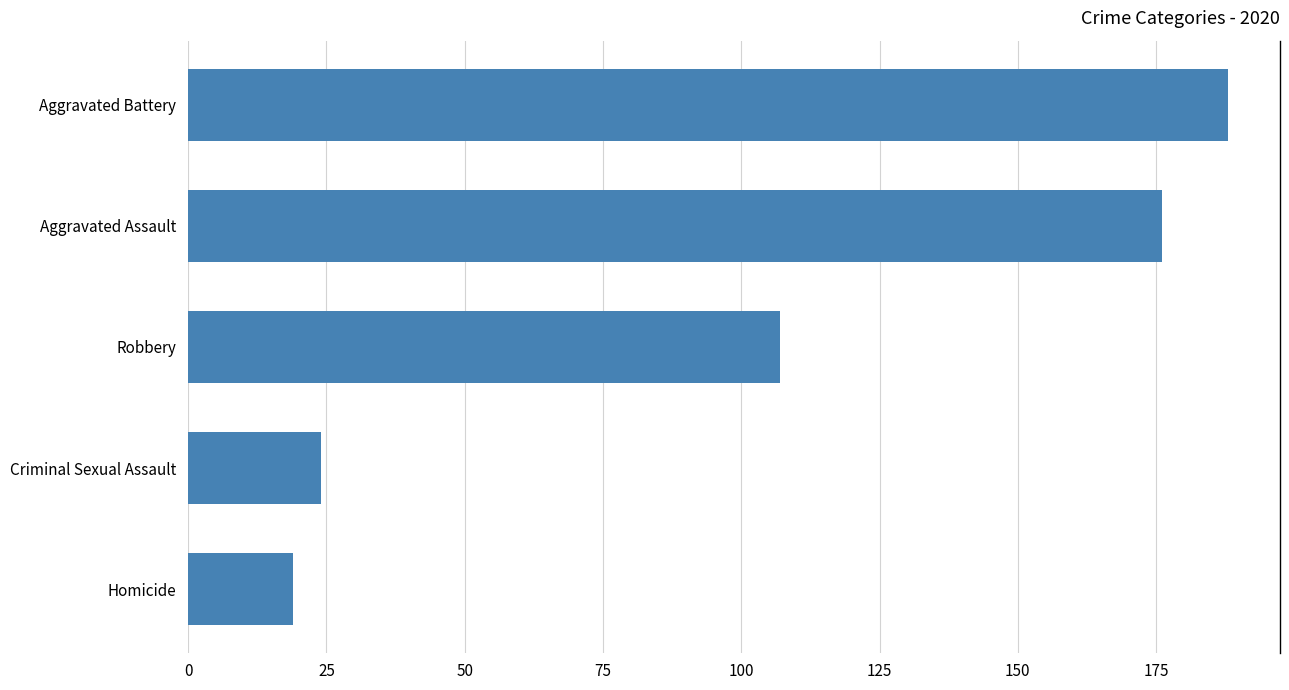

Does the chart contain any negative values?

No